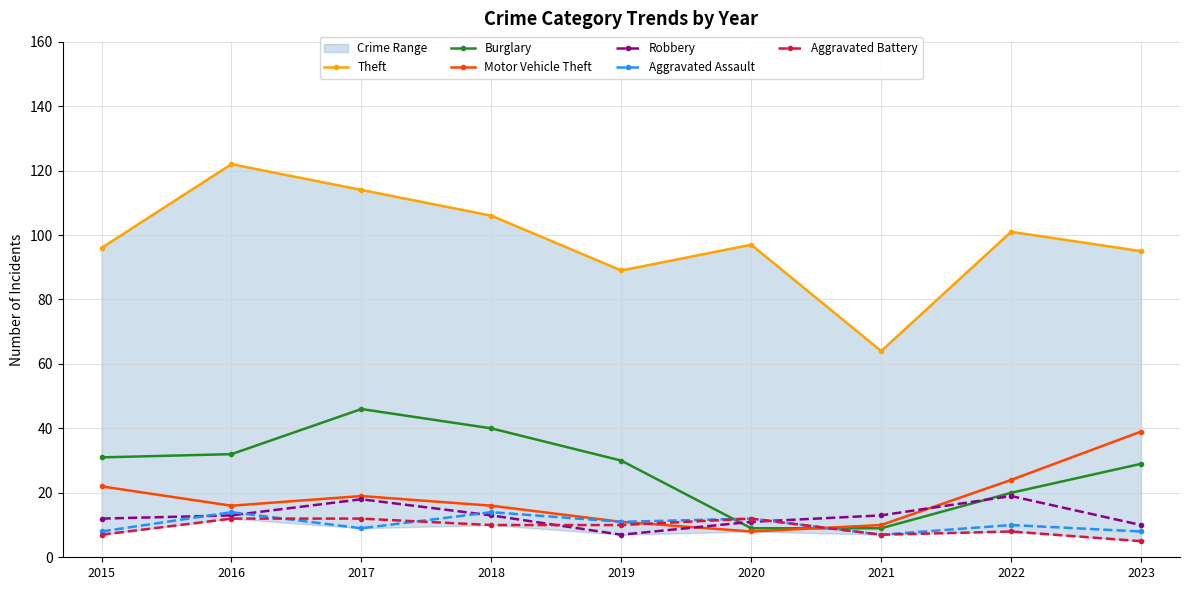

At which label is Theft closest to 93?

2023